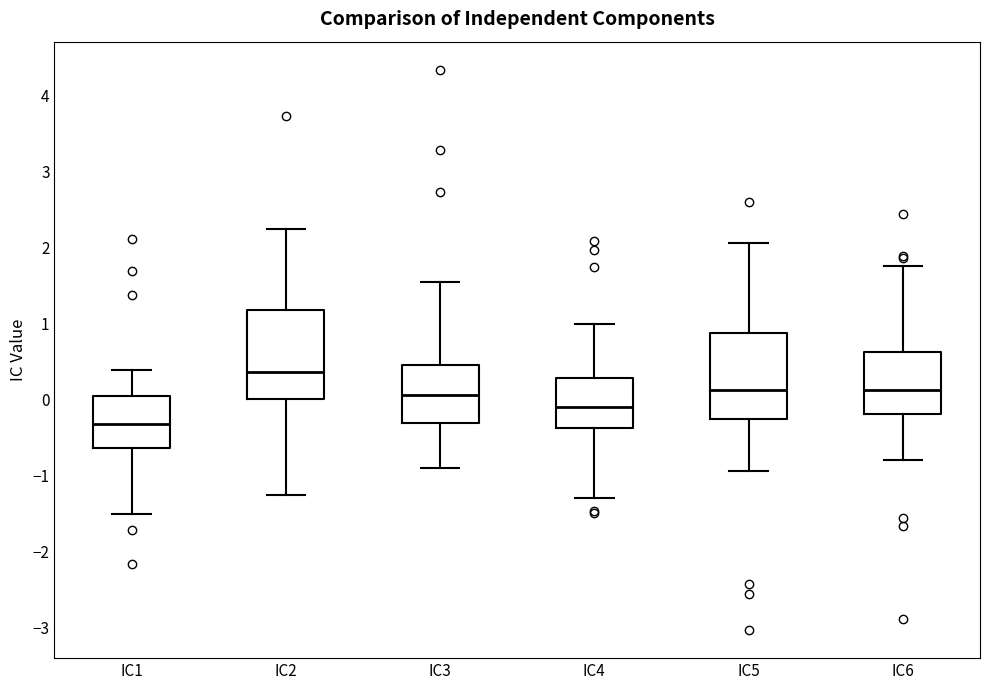

Reading left to right, read every box against the y-axis: the position of its median line, the range the box covers, and the ends of its whiskers. The values are not printed on the chart, so give them approximately, as read against the axis.

IC1: median -0.3, box -0.6 to 0.0, whiskers -1.5 to 0.4
IC2: median 0.4, box 0.0 to 1.2, whiskers -1.3 to 2.2
IC3: median 0.1, box -0.3 to 0.4, whiskers -0.9 to 1.5
IC4: median -0.1, box -0.4 to 0.3, whiskers -1.3 to 1.0
IC5: median 0.1, box -0.3 to 0.9, whiskers -0.9 to 2.1
IC6: median 0.1, box -0.2 to 0.6, whiskers -0.8 to 1.8